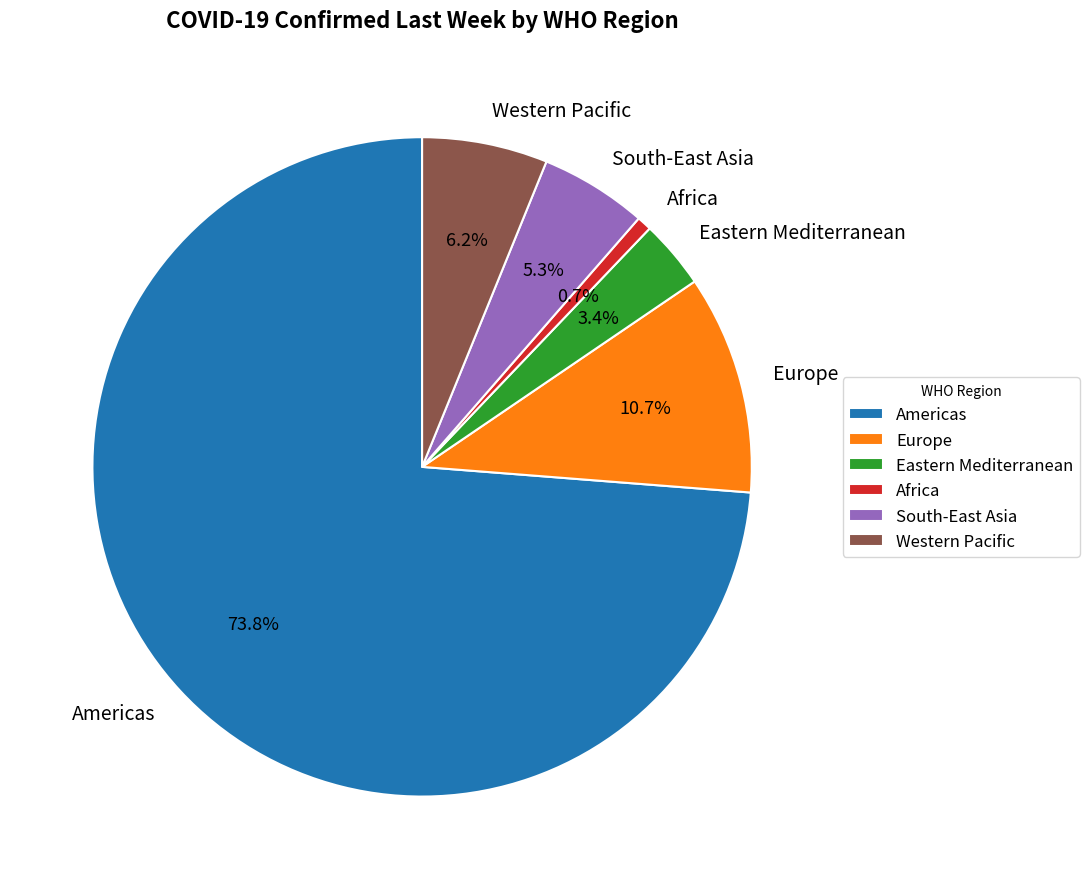

What is the largest slice in the pie chart?

Americas